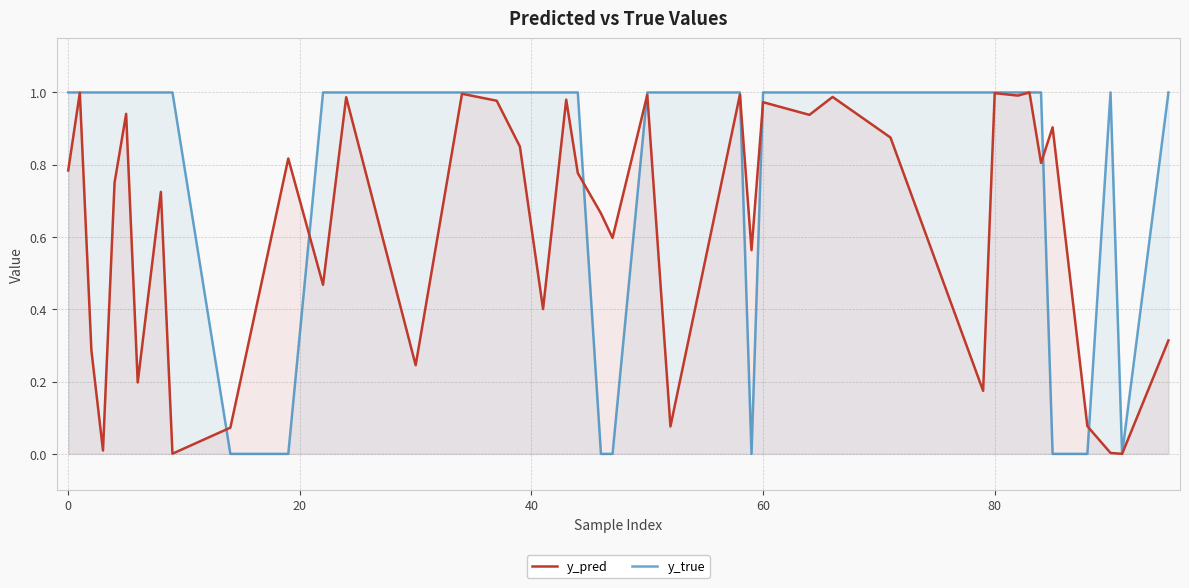

Which series has the largest range (max minus min)?

y_true